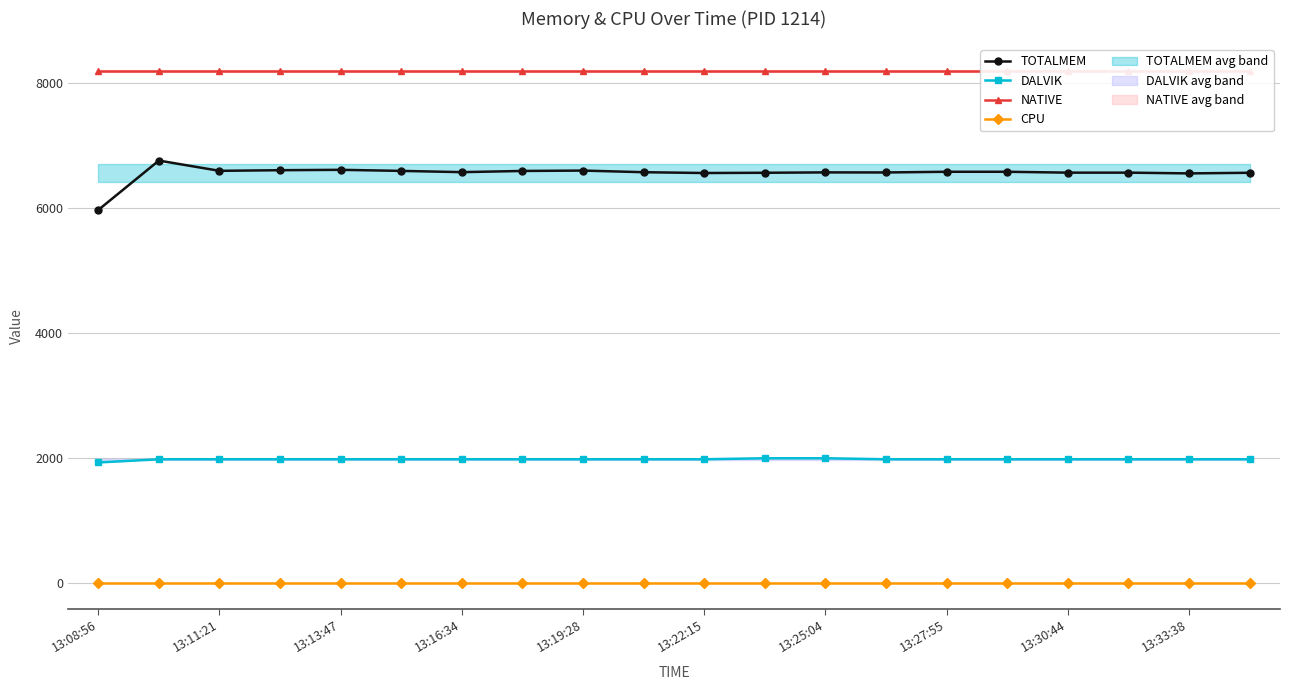

At how many categories does at least one series exceed 5577?

20